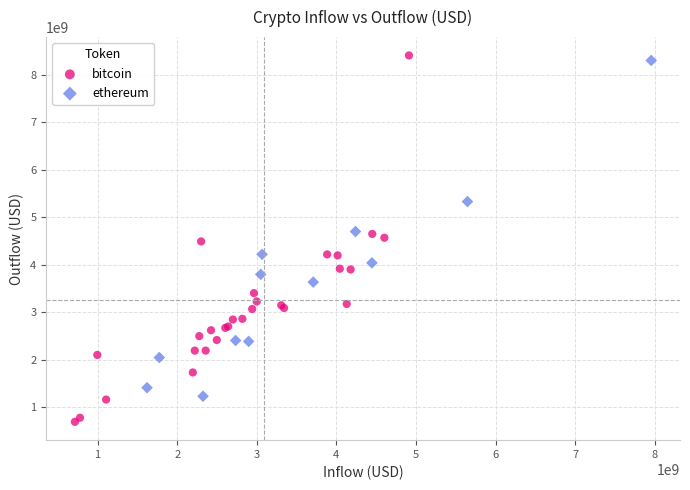

Which series has the largest Y range (max minus min)?

bitcoin